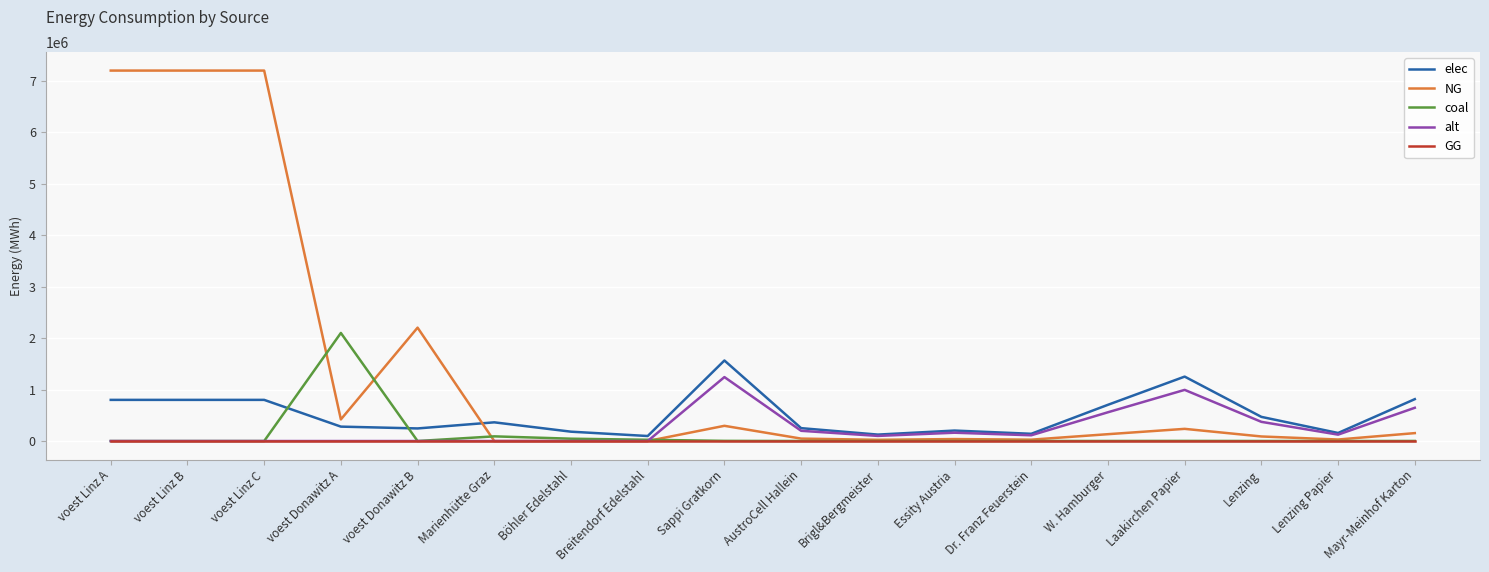

What is the difference between the elec values at voest Donawitz A and Marienhütte Graz?

83518.9